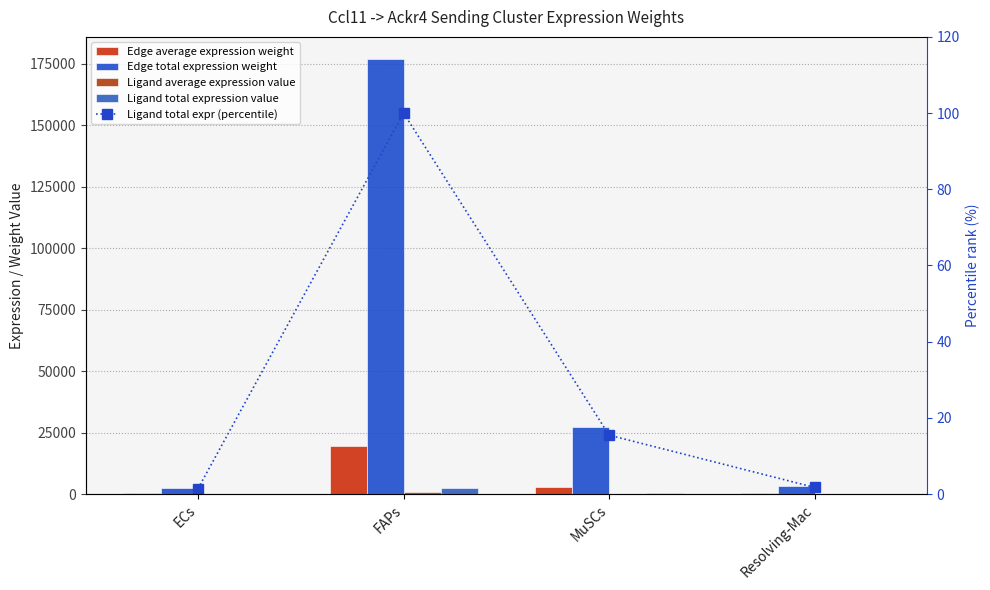

What is the spread (max minus min) of values at FAPs?

177021.7